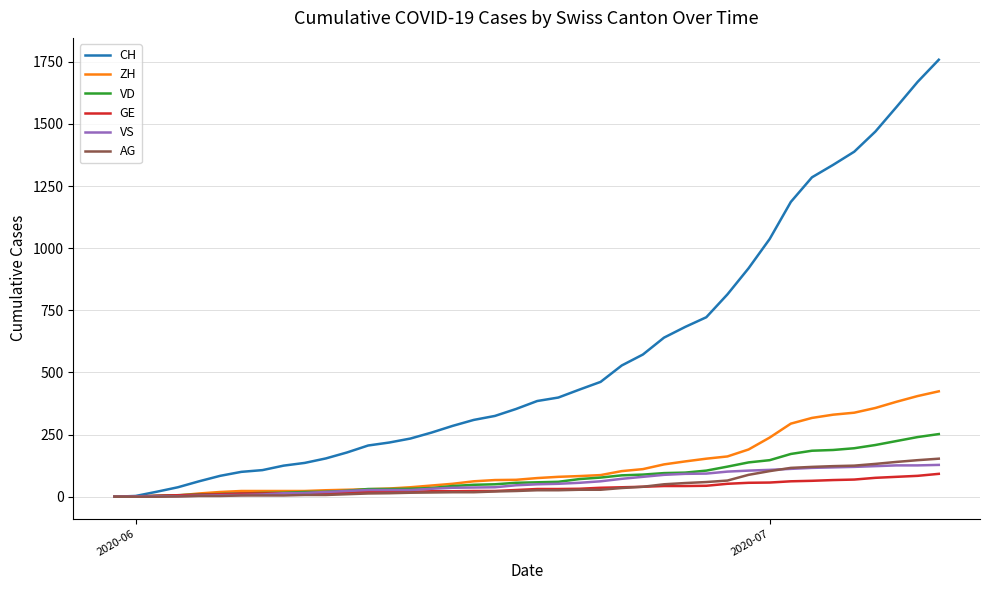

Which series has the widest spread of values?

CH